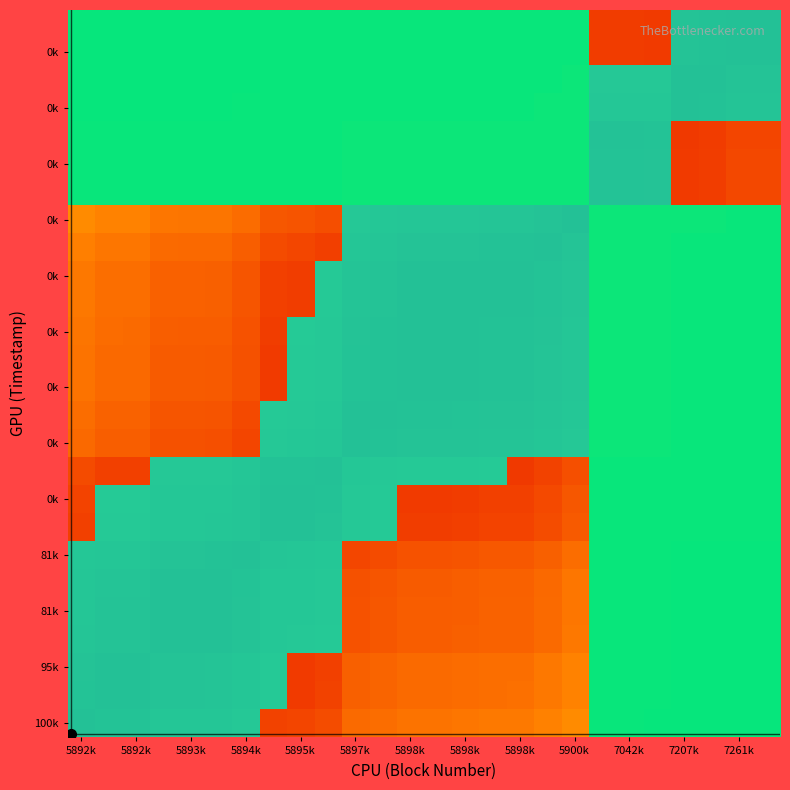

How many series are shown in this chart?

26